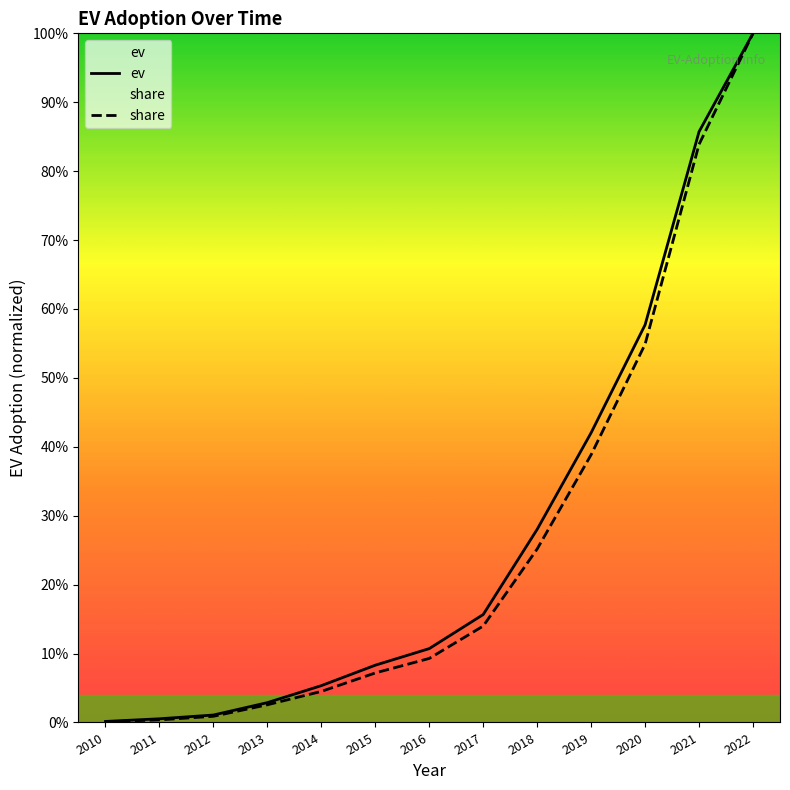

True or false: share has a value of 0.0 at 2011.

False